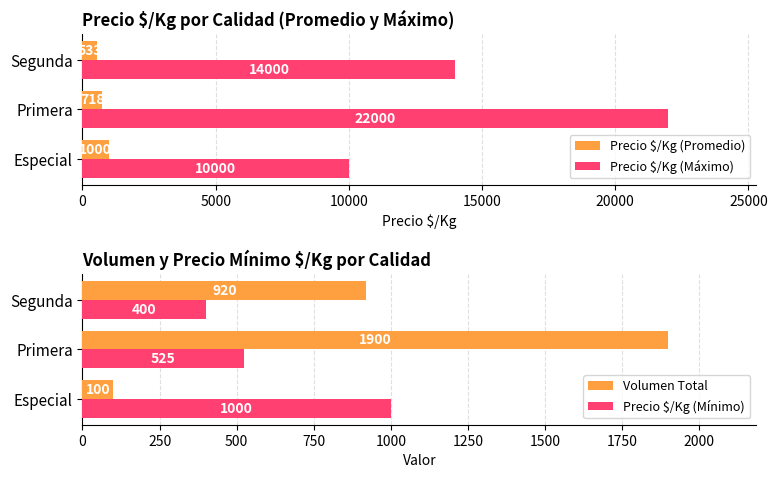

Reading left to right, transcribe all the data shown in this chart.

Precio $/Kg (Promedio): 1000	718	533
Precio $/Kg (Máximo): 10000	22000	14000
Volumen Total: 100	1900	920
Precio $/Kg (Mínimo): 1000	525	400